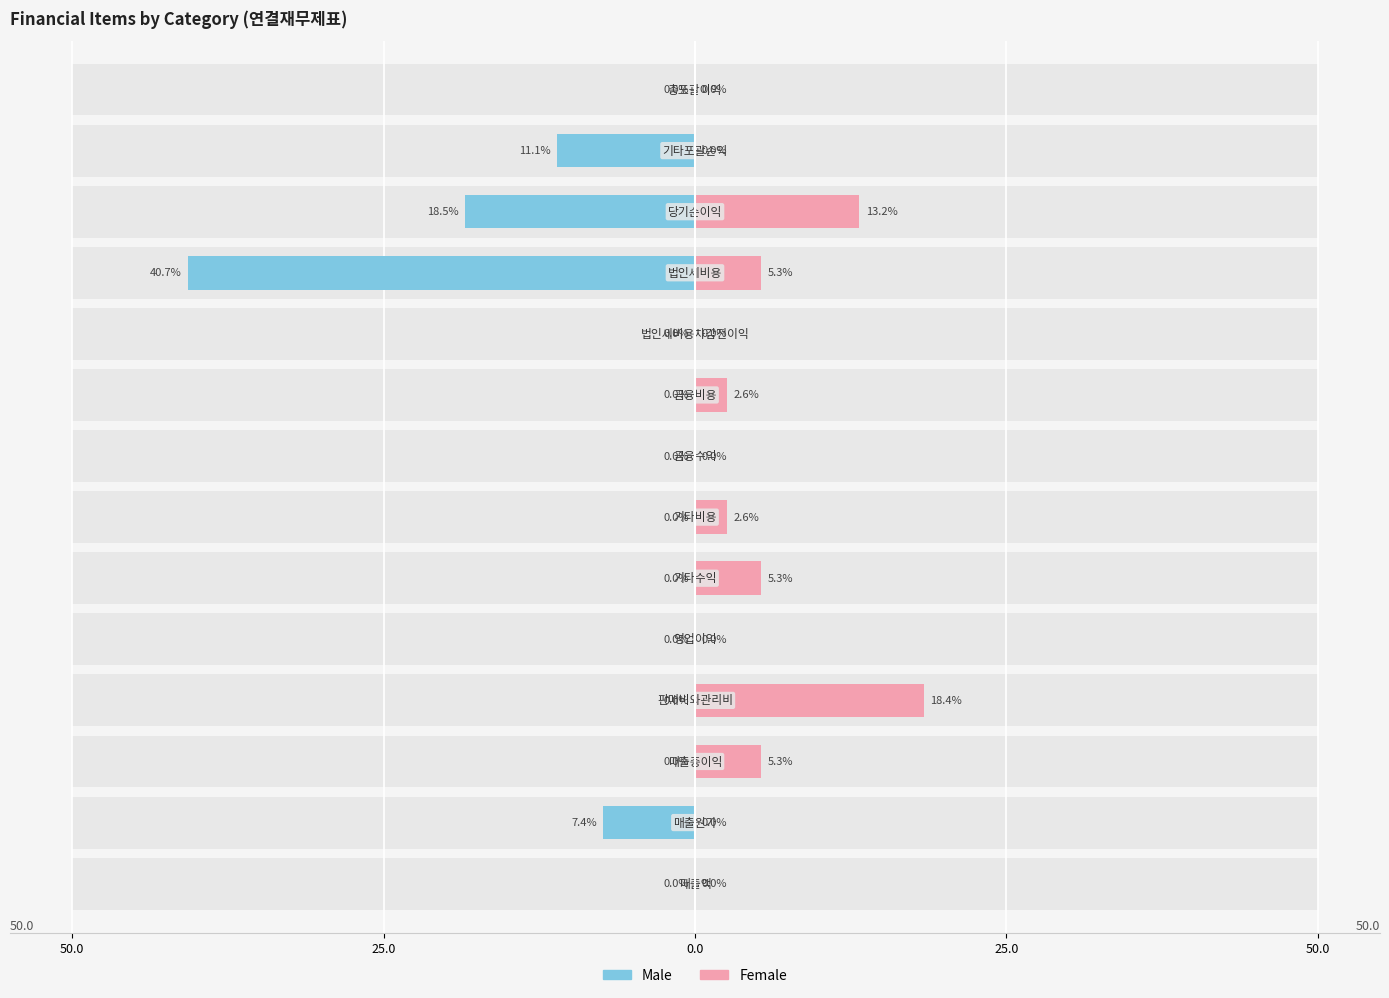

How many groups of bars are there?

14